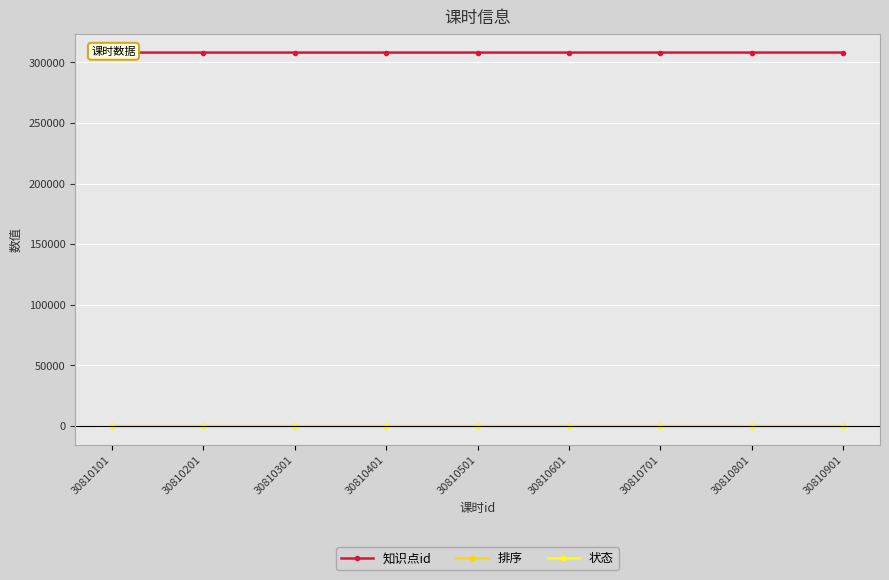

What is the difference between the highest and lowest values at 30810601?

308105